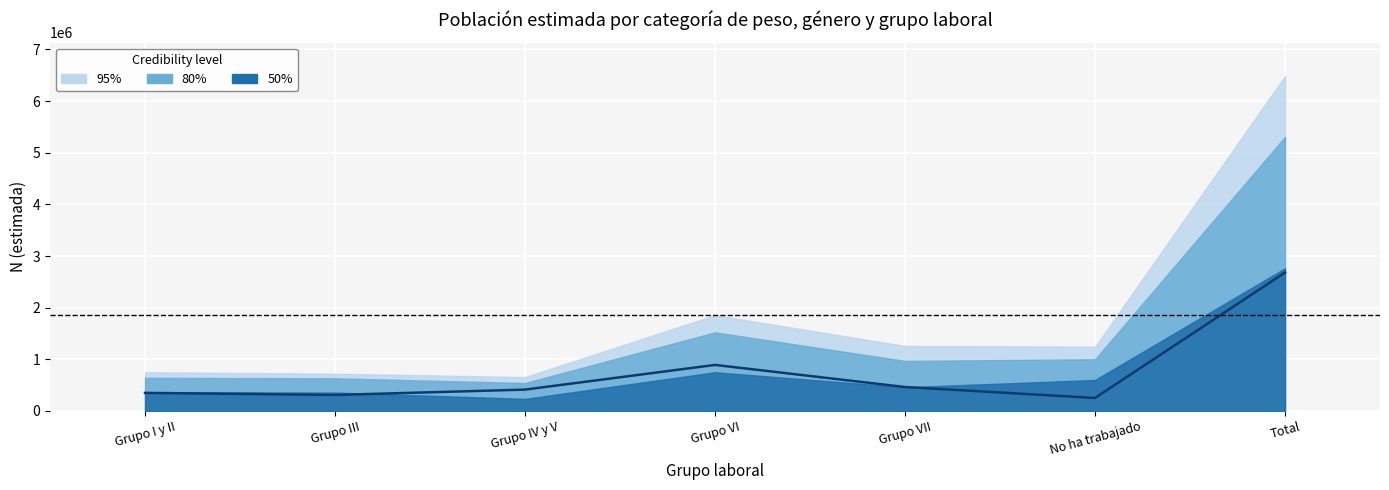

Reading left to right, extract all data points from this chart.

350159	309934	413421	891391	463587	251667	2680160